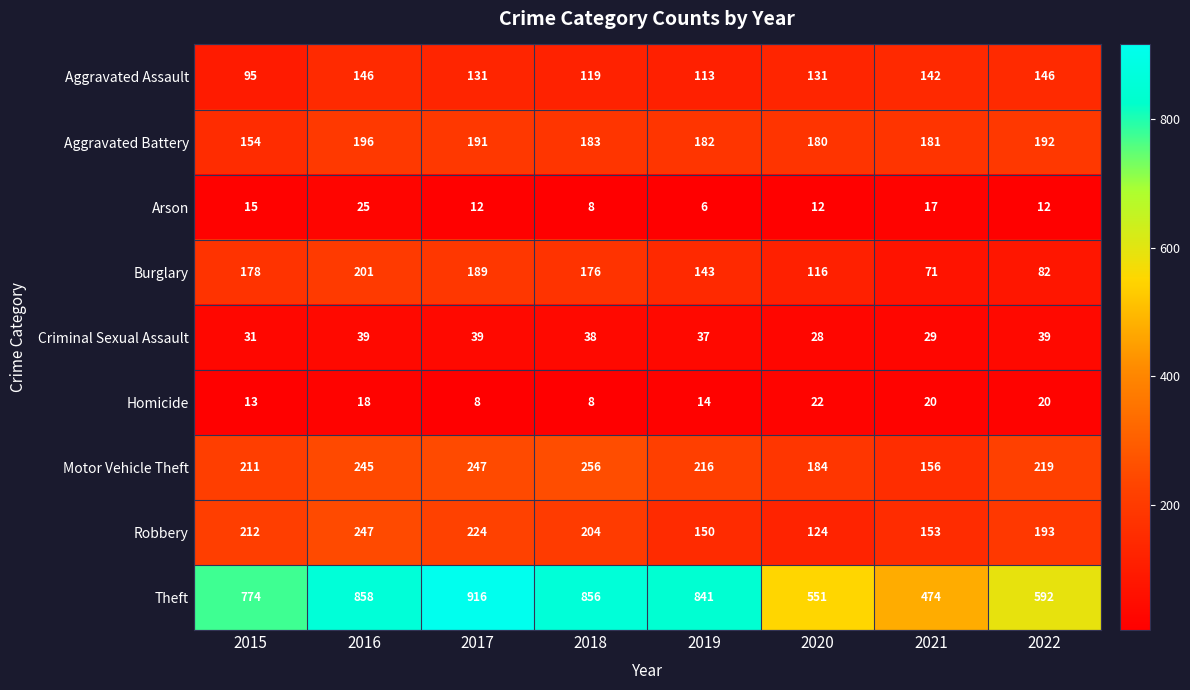

Where is Criminal Sexual Assault nearest to the value 33?

2015